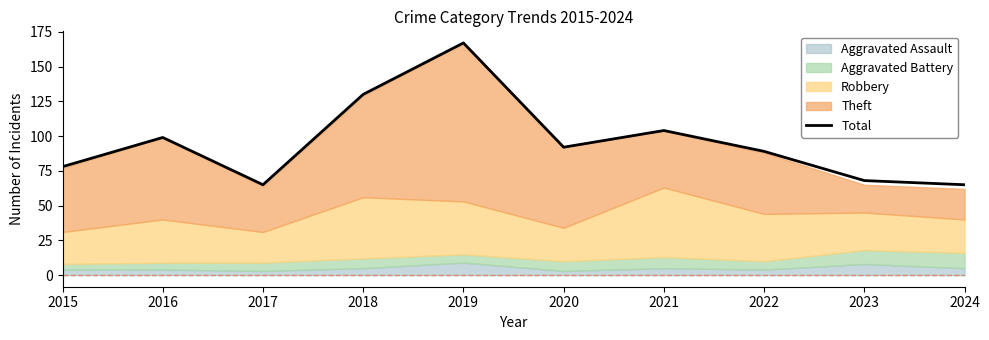

What is the approximate value at 2023, to the nearest 10?

70